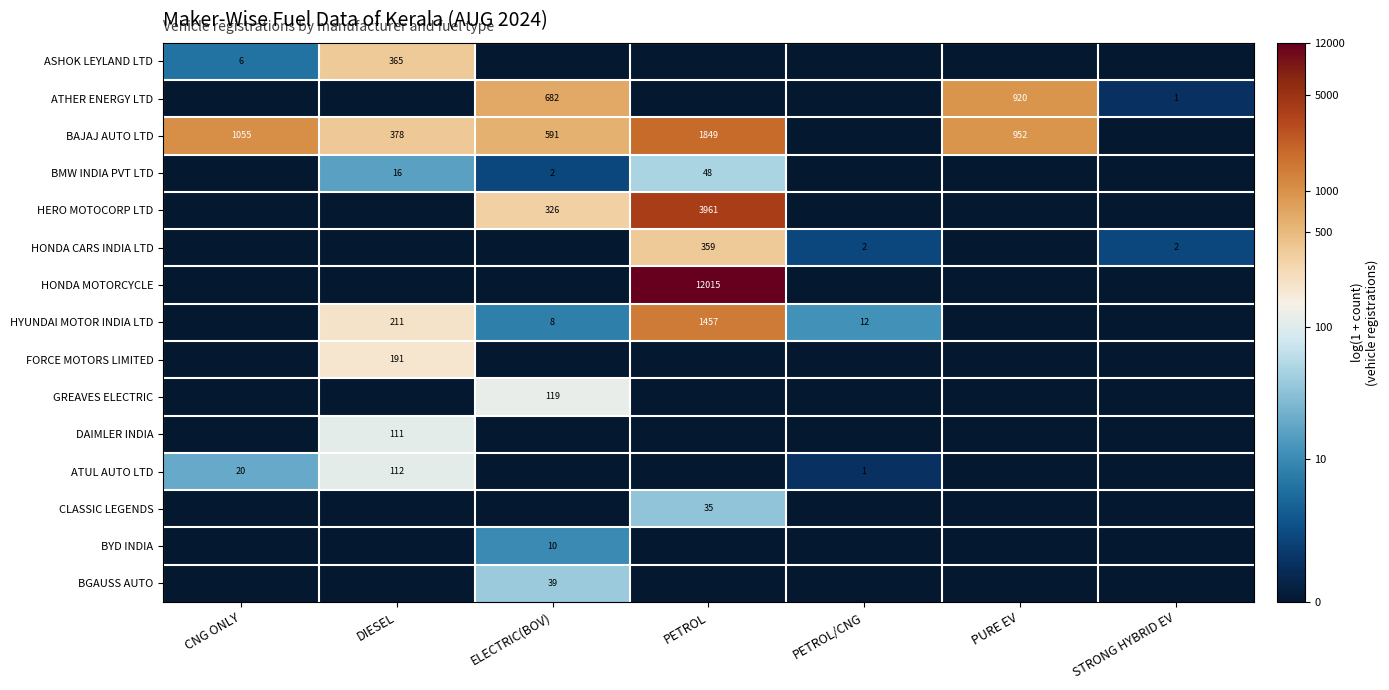

The value of HYUNDAI MOTOR INDIA LTD at PETROL is 1457. True or false?

True